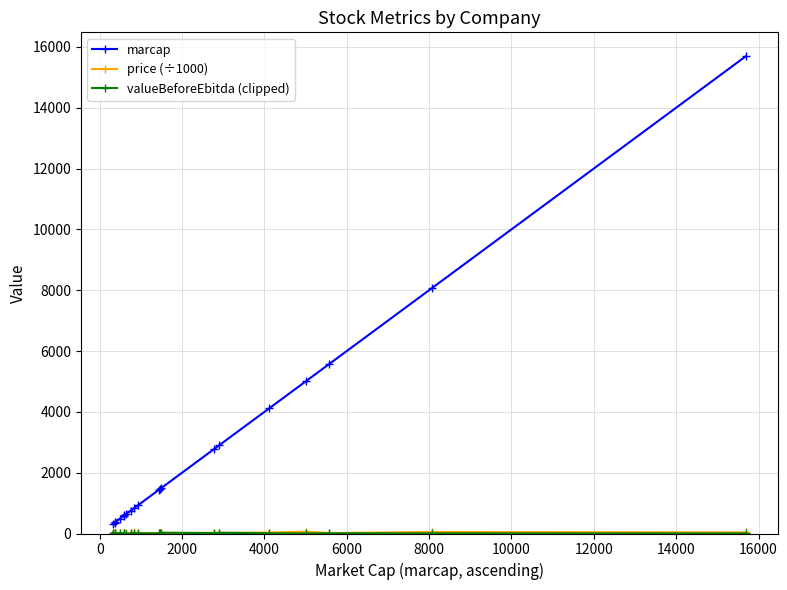

Which series has the largest total across all categories?

marcap